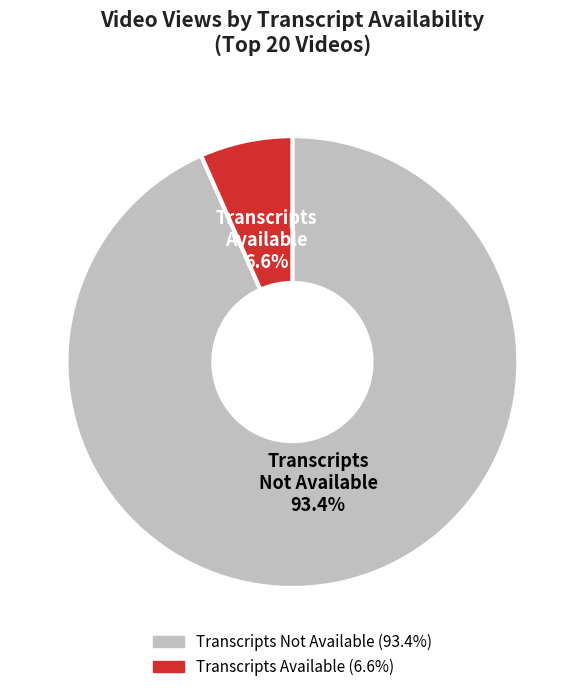

Is there a majority slice in this chart?

Yes